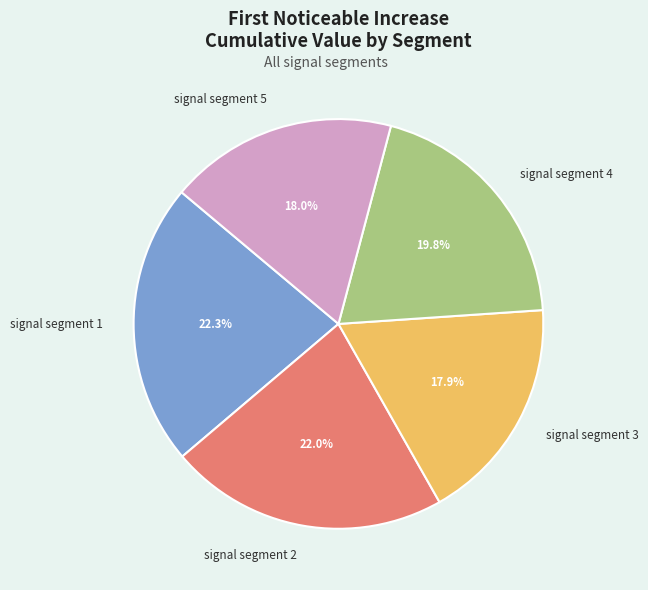

Does signal segment 5 account for over 50% of the chart?

No